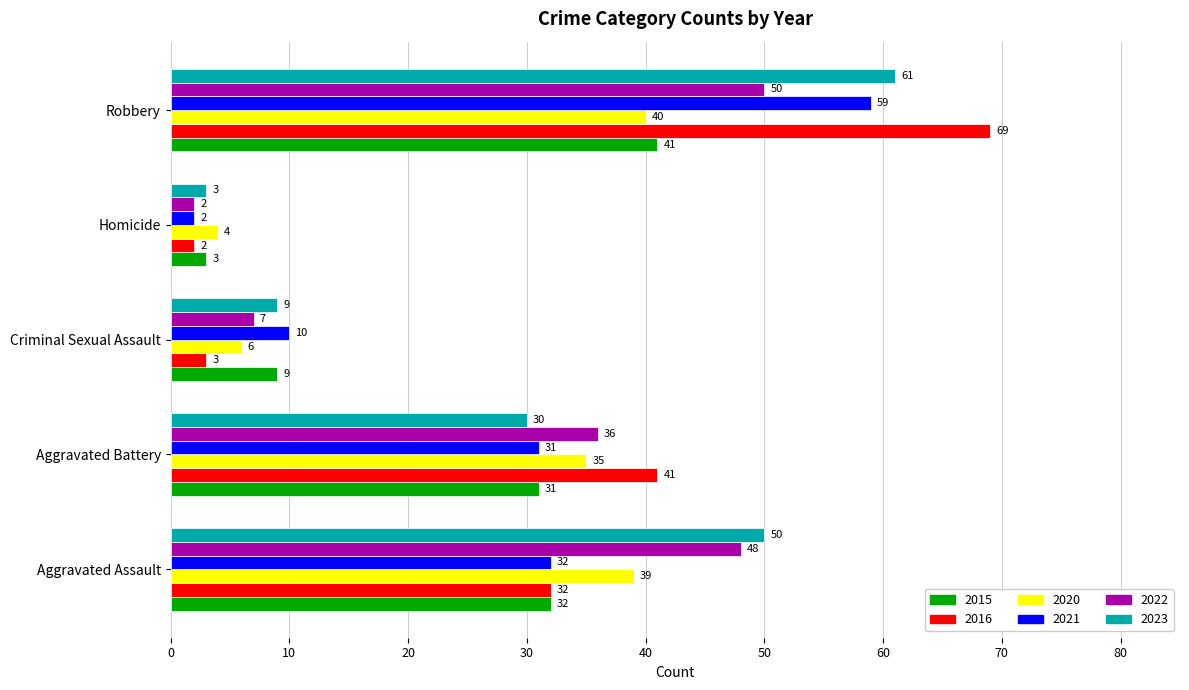

The 2015 series shows 32 at Aggravated Assault. True or false?

True